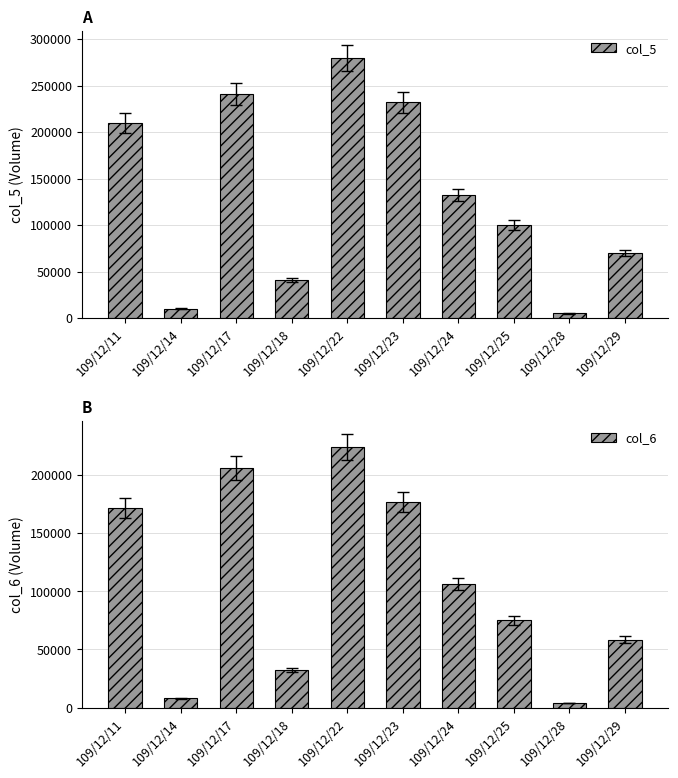

Count the number of categories in the chart.

10